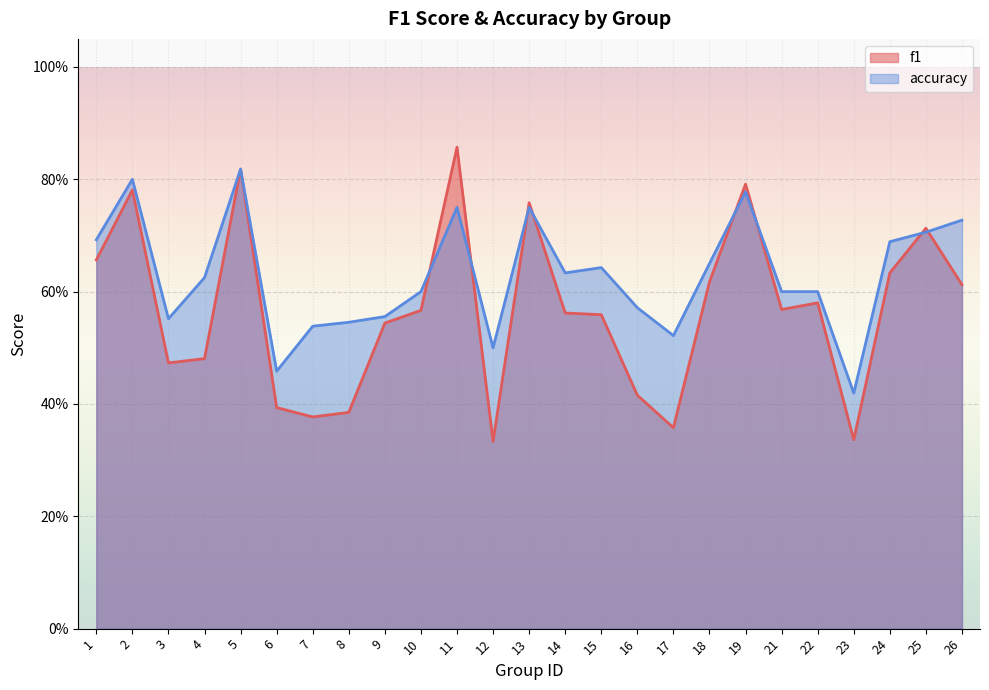

What is the value of the f1 point at the 5th from the left?

0.8